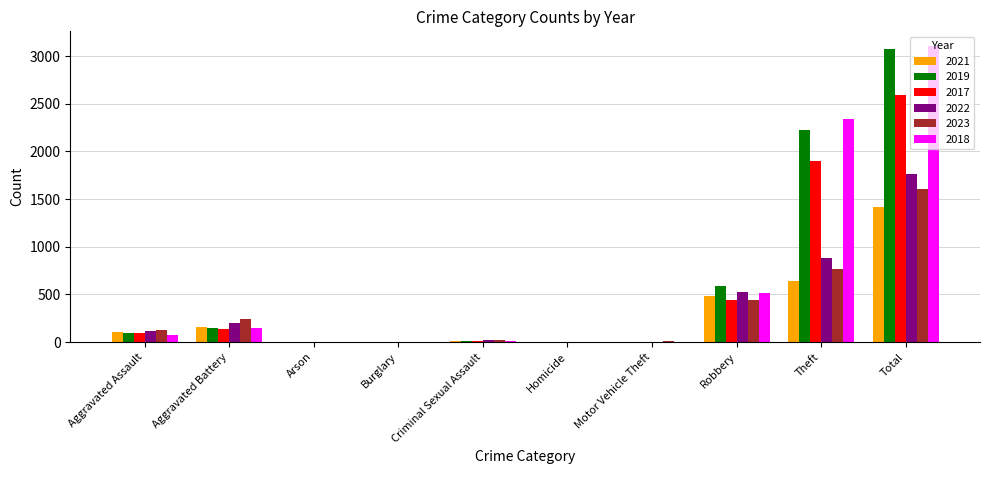

True or false: 2018 has a value of 3105 at Total.

True